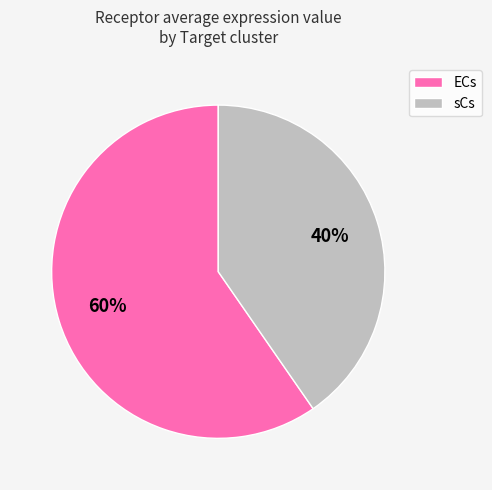

Combined, do sCs and ECs account for over 50%?

Yes